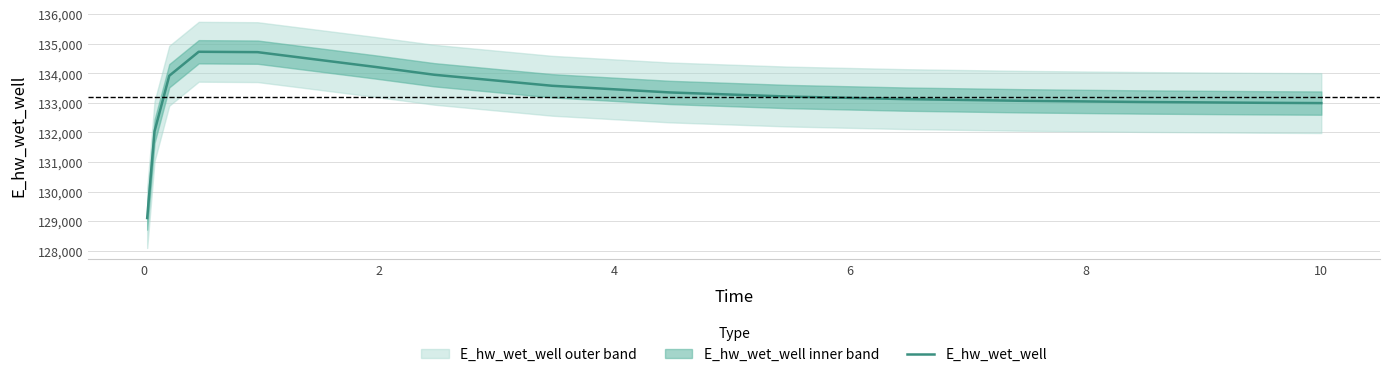

What is the maximum value for E_hw_wet_well?

134729.0